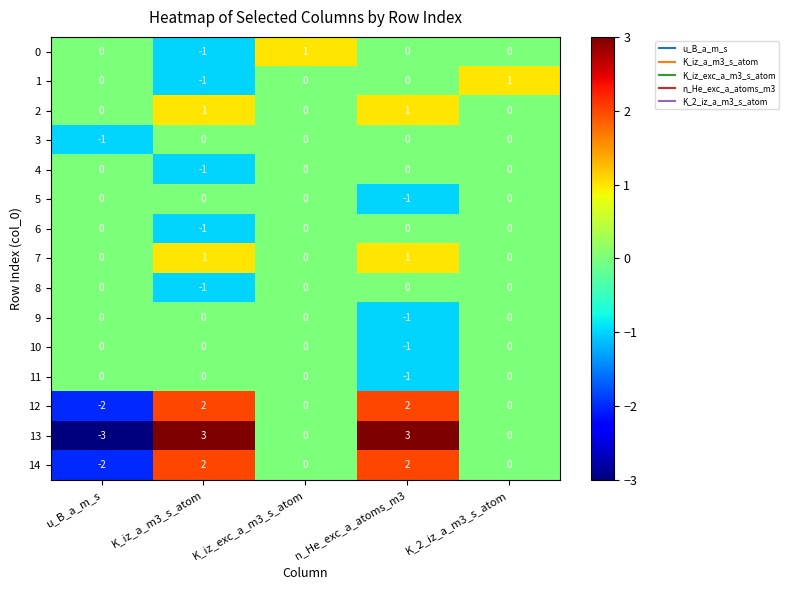

Count the number of data series in this chart.

15